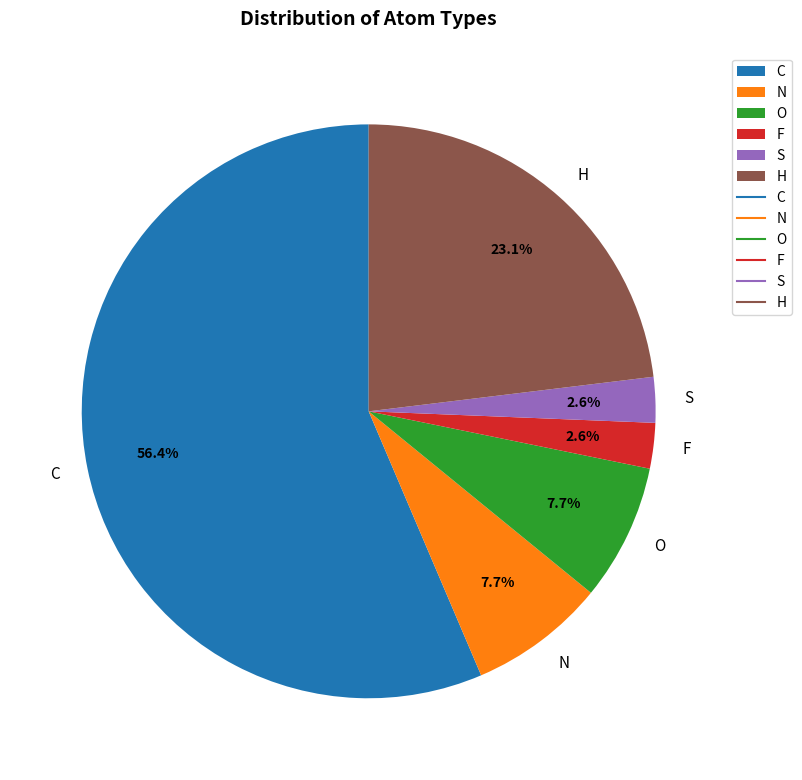

Which slice is the largest?

C